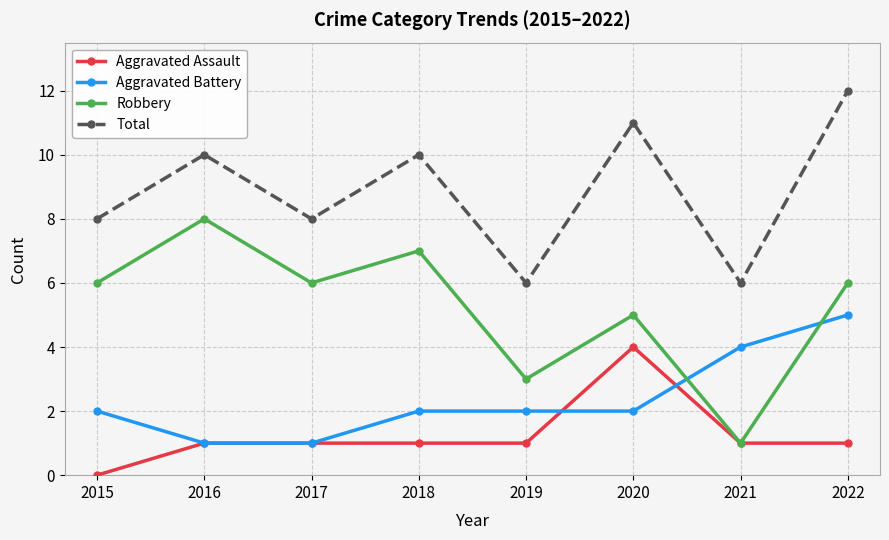

Rank the series at 2022 from lowest to highest value.

Aggravated Assault, Aggravated Battery, Robbery, Total